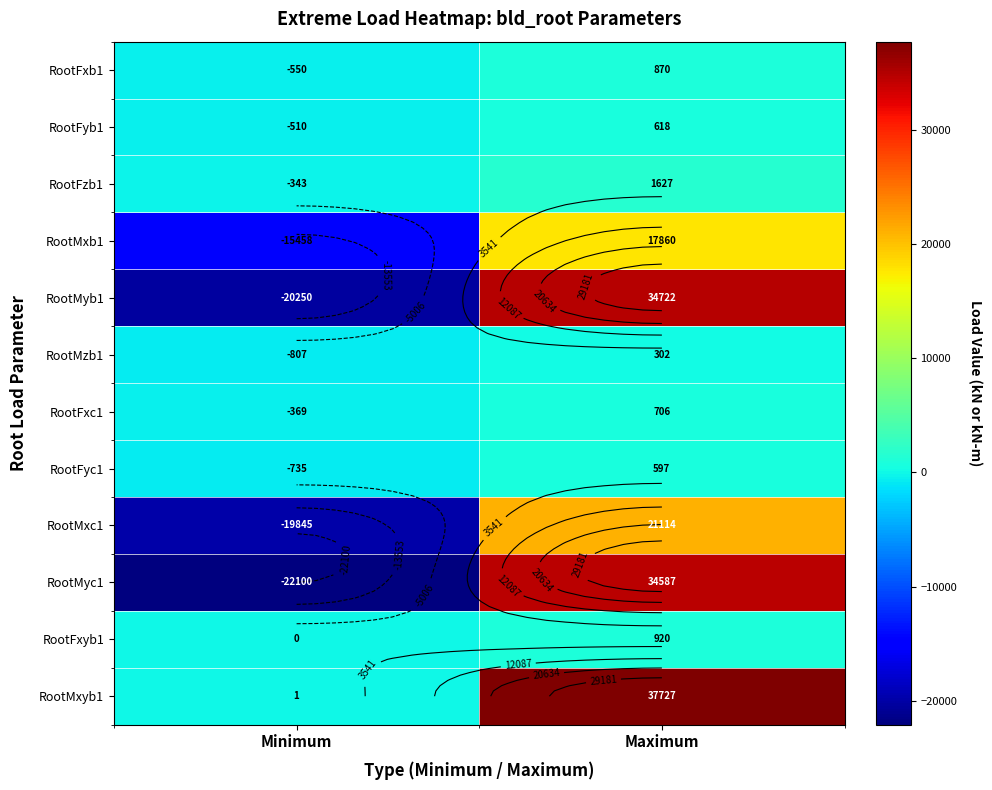

What is the spread (max minus min) of values at Minimum?

22100.9